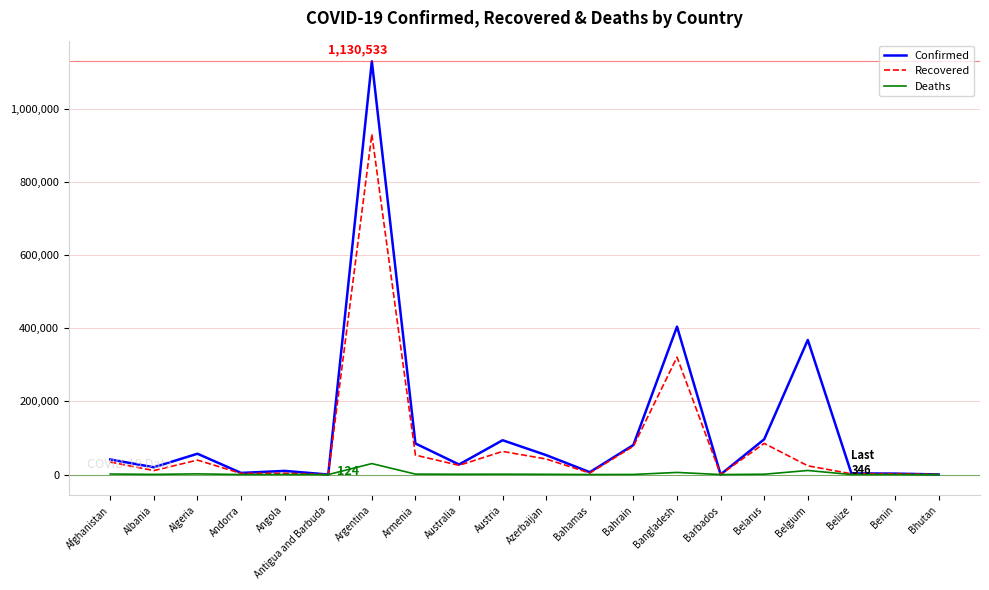

At which label is Recovered closest to 465631?

Bangladesh